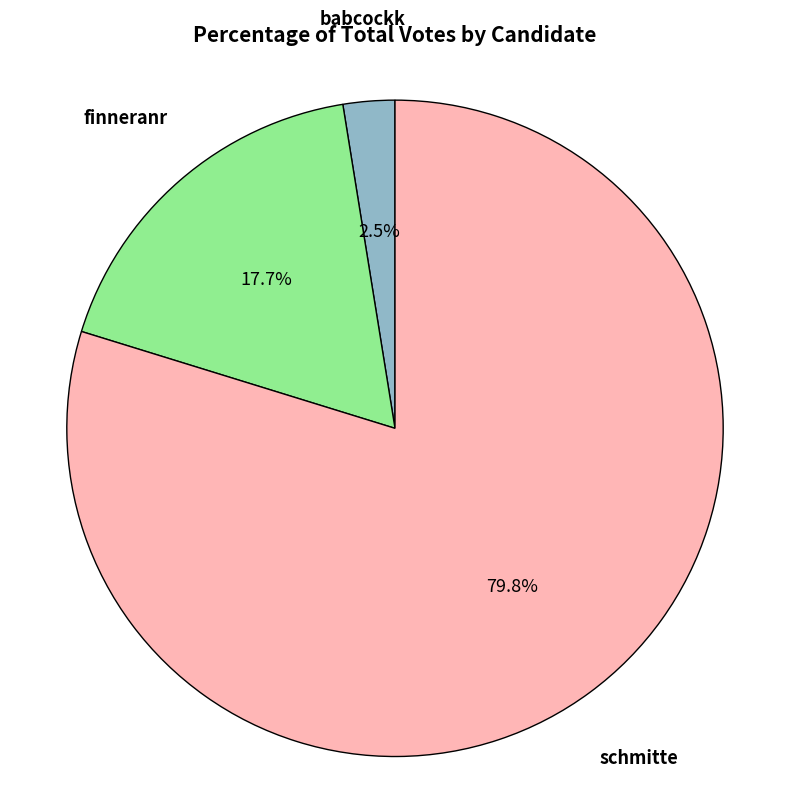

Is there any slice that represents more than half of the pie?

Yes